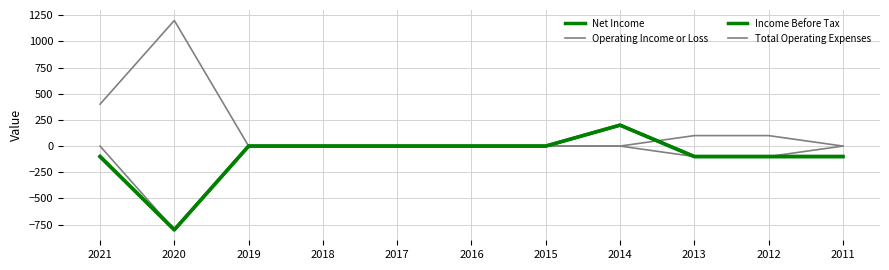

Reading left to right, list all the values displayed in this chart.

Net Income: 2021=-100	2020=-800	2019=0	2018=0	2017=0	2016=0	2015=0	2014=200	2013=-100	2012=-100	2011=-100
Operating Income or Loss: 2021=0	2020=-800	2019=0	2018=0	2017=0	2016=0	2015=0	2014=0	2013=-100	2012=-100	2011=0
Income Before Tax: 2021=-100	2020=-800	2019=0	2018=0	2017=0	2016=0	2015=0	2014=200	2013=-100	2012=-100	2011=-100
Total Operating Expenses: 2021=400	2020=1200	2019=0	2018=0	2017=0	2016=0	2015=0	2014=0	2013=100	2012=100	2011=0